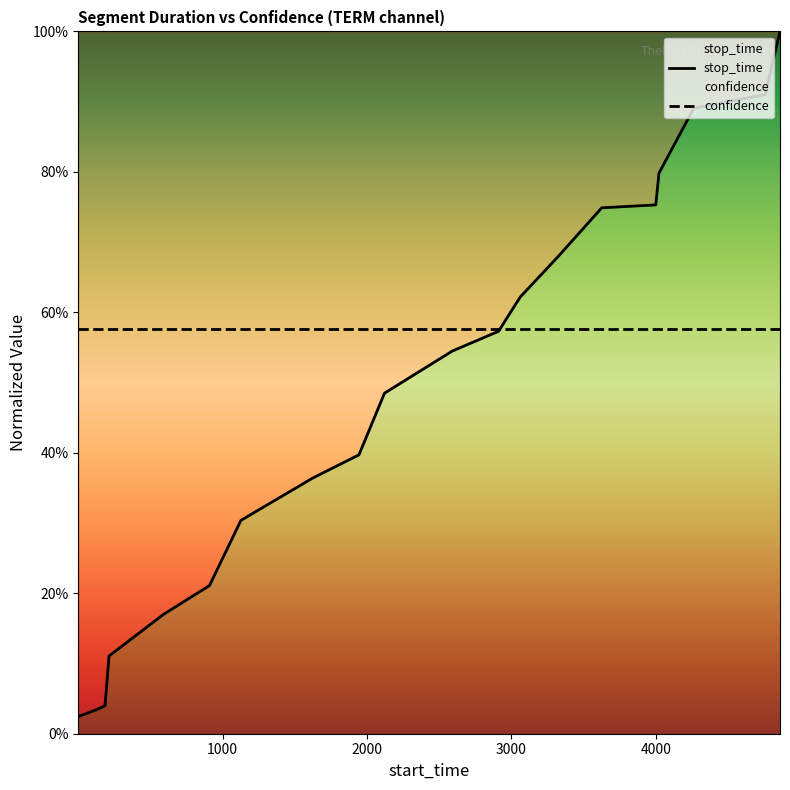

Is it true that the value at 4756 is 0.2?

False